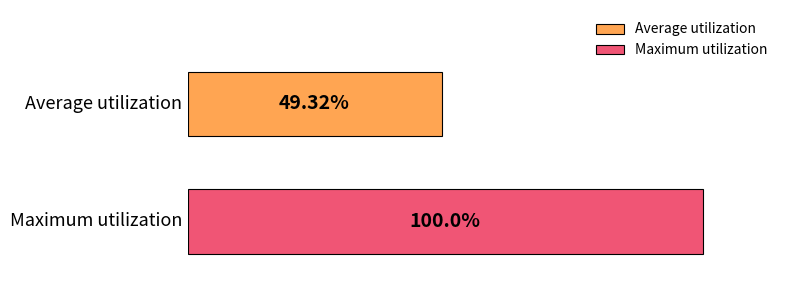

Which series has the widest spread of values?

Average utilization